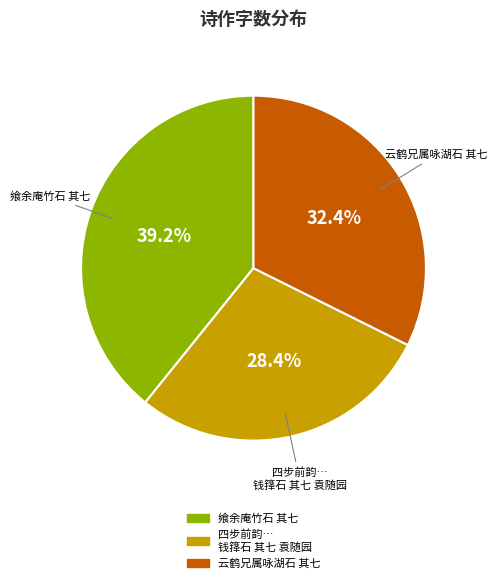

Is there a majority slice in this chart?

No